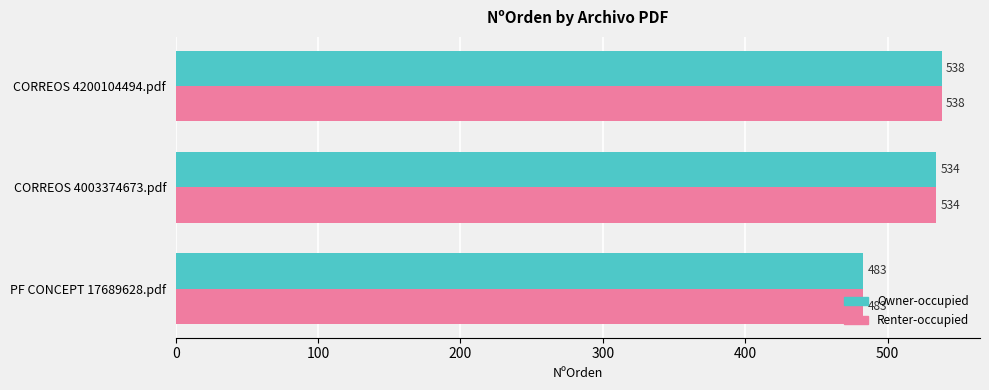

The Owner-occupied series shows 483 at PF CONCEPT 17689628.pdf. True or false?

True